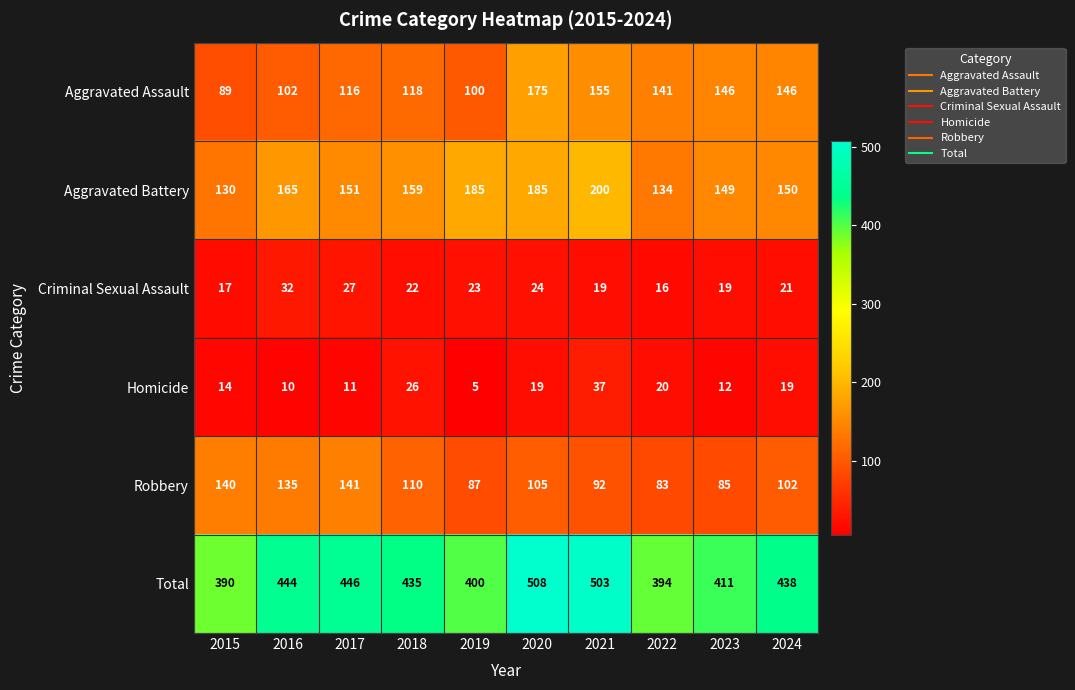

Which category has the lowest value across all series?

2019